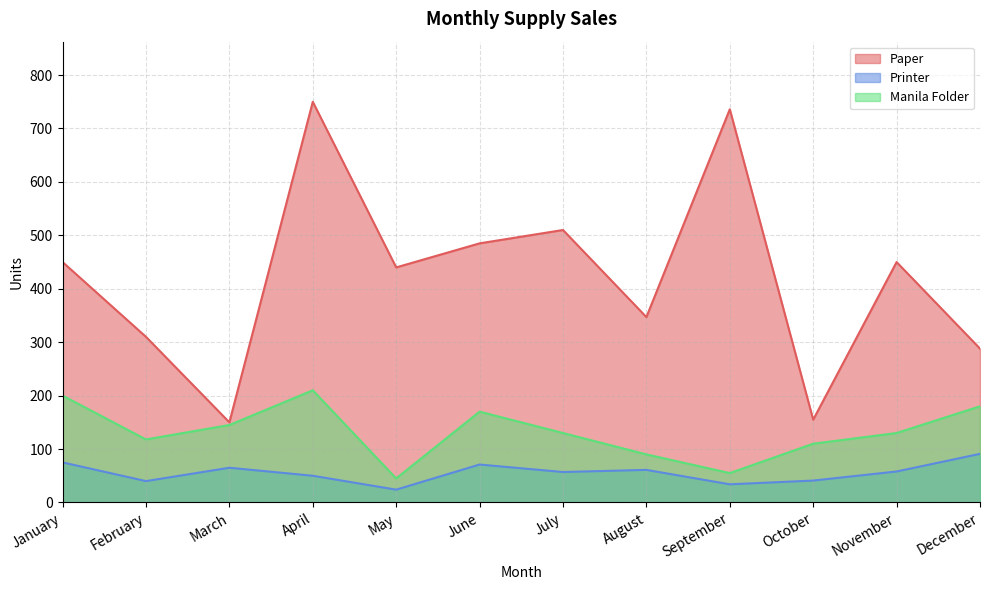

List the series in order of their peak value, lowest first.

Printer, Manila Folder, Paper